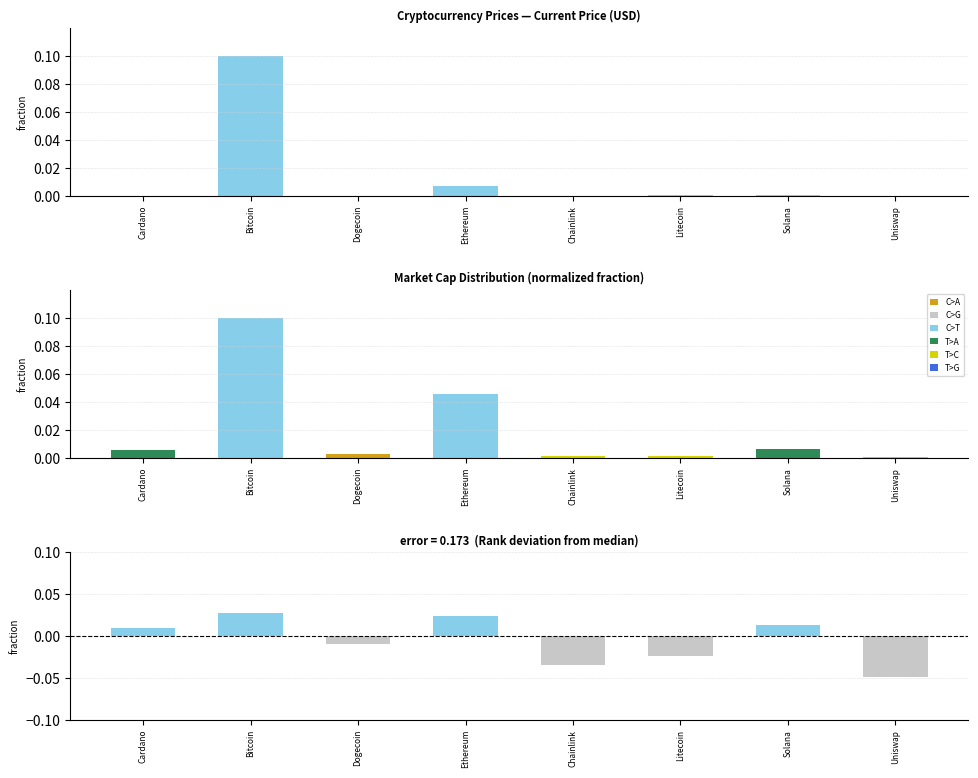

Where is market_cap_rank nearest to the value 0?

Cardano